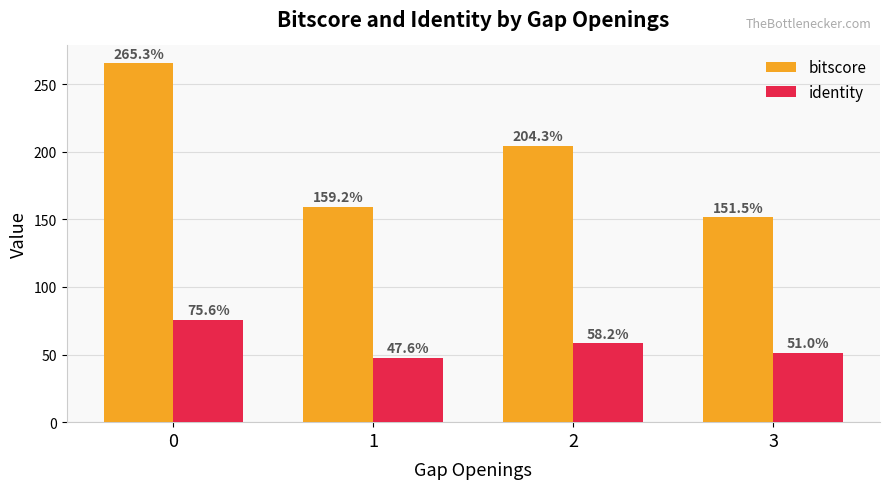

What is the value of the identity bar at the 4th from the left?

51.0